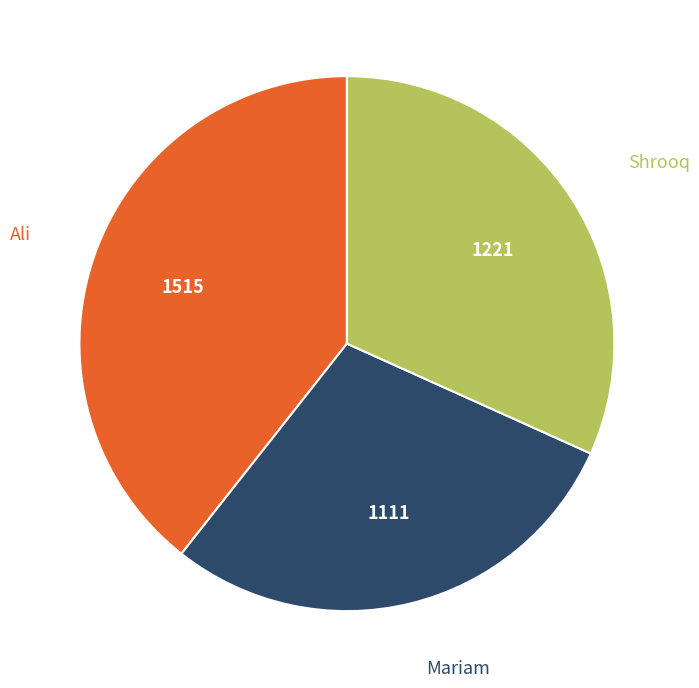

Is there a majority slice in this chart?

No